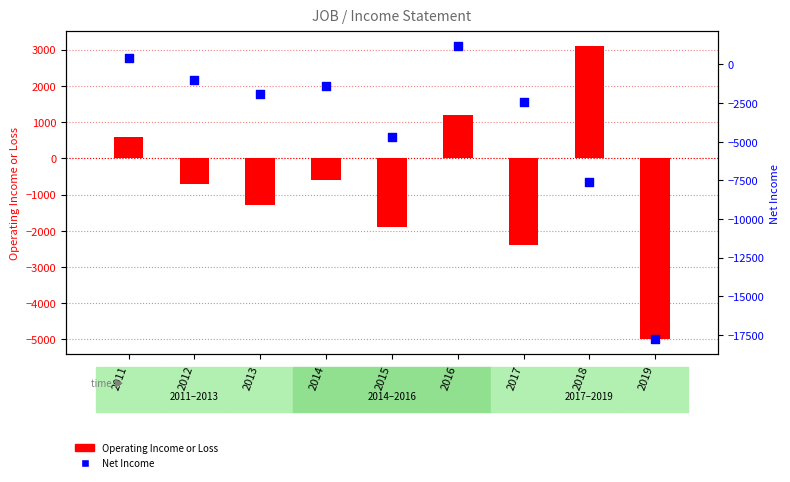

Is the value of Operating Income or Loss at 2019 greater than the value of Net Income at 2012?

No